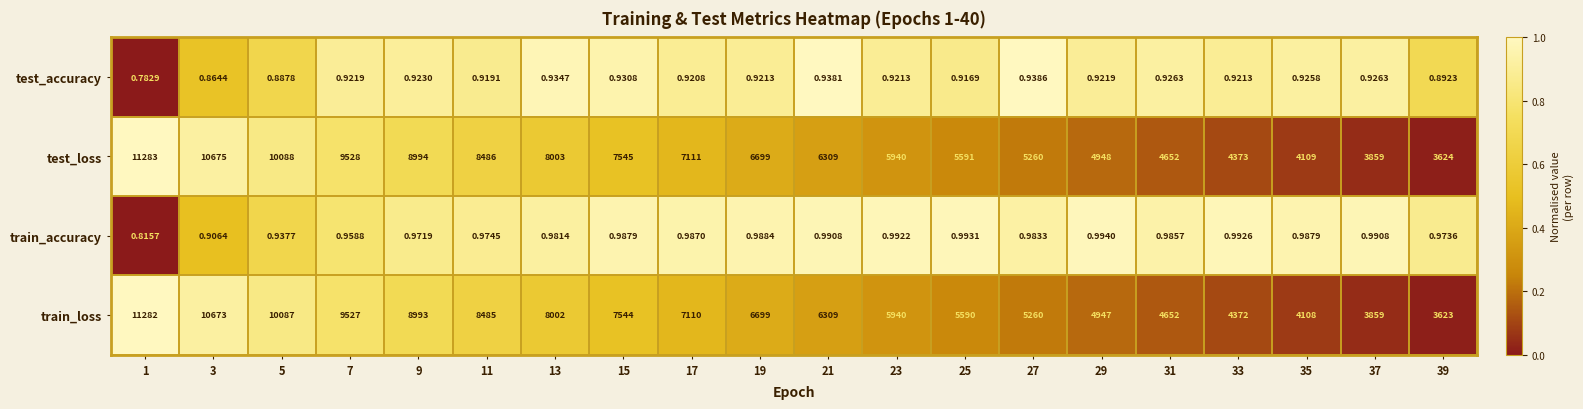

Rank the series at 9 from lowest to highest value.

test_accuracy, train_accuracy, train_loss, test_loss